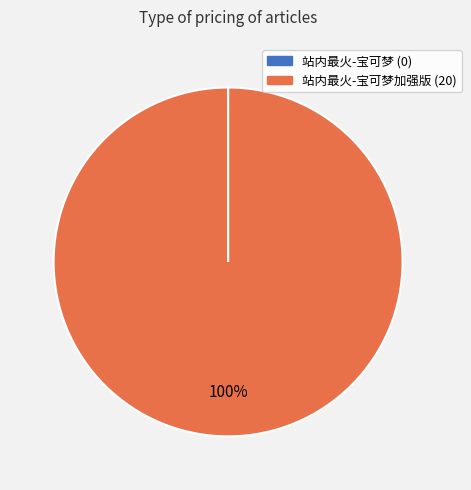

Does any single category account for the majority?

Yes